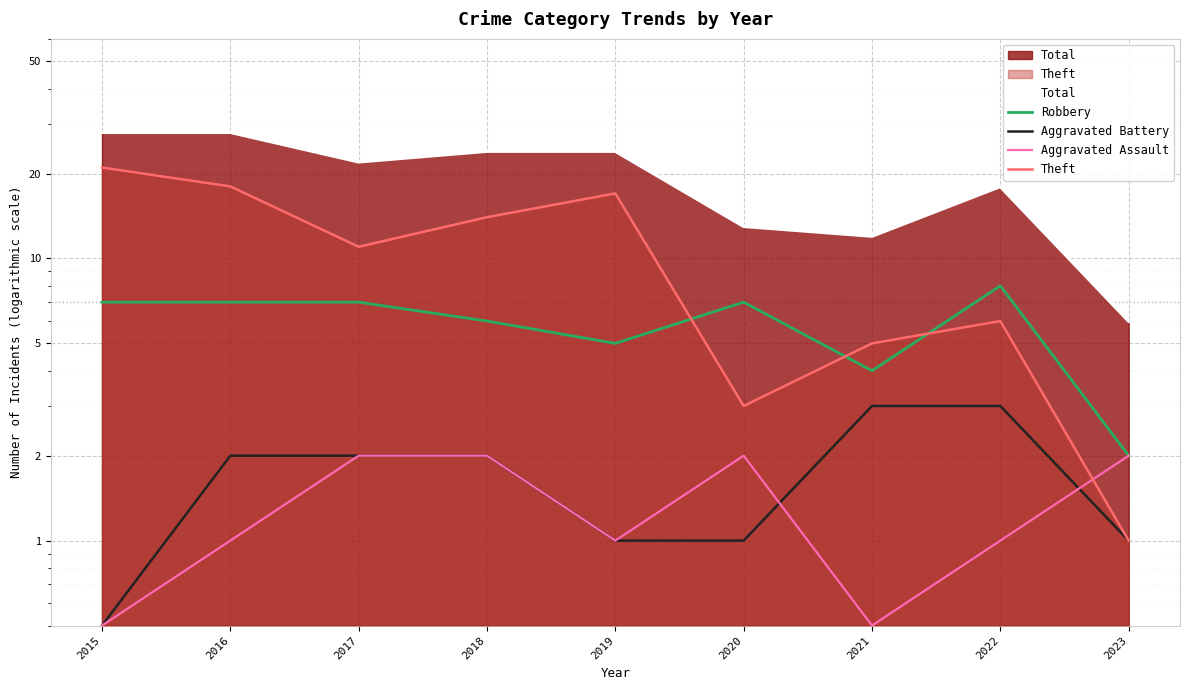

List the labels in order of Robbery value, largest first.

2022, 2015, 2016, 2017, 2020, 2018, 2019, 2021, 2023